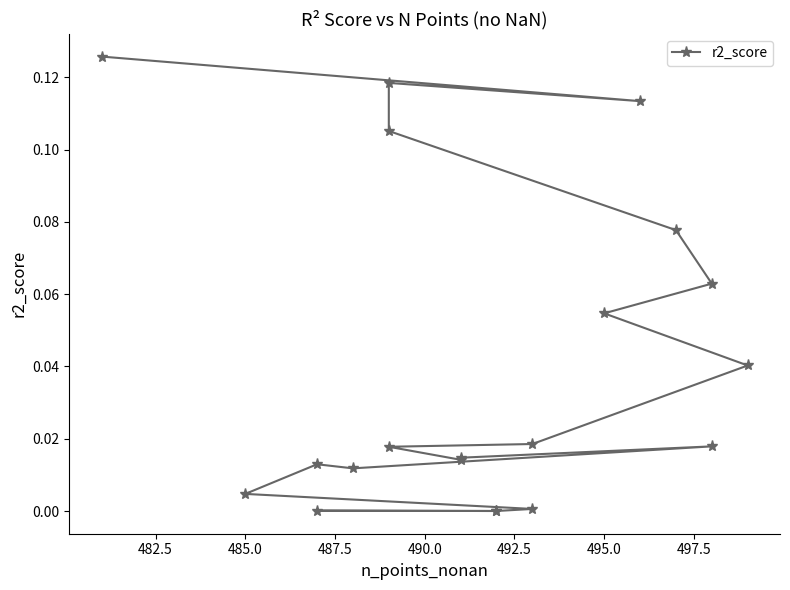

The chart shows a value of 0.0 at 485.0. True or false?

True